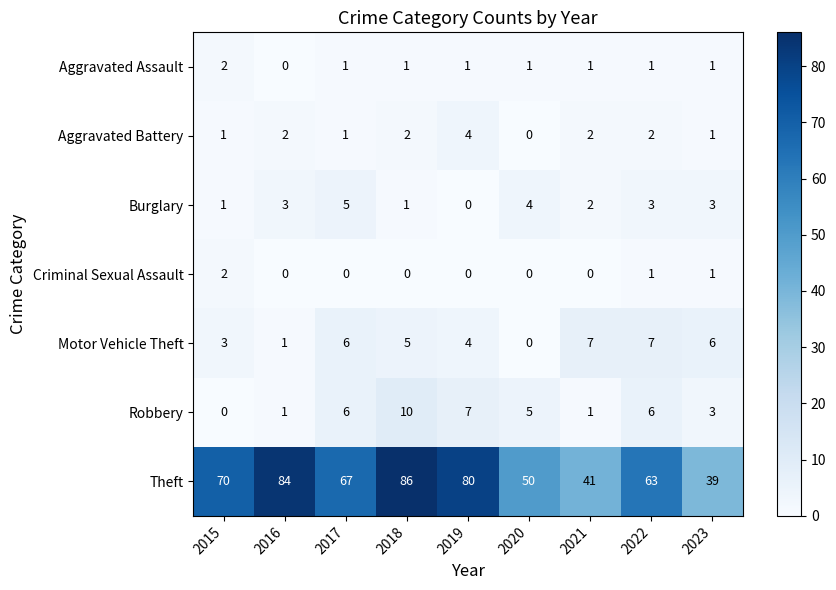

Where is Theft nearest to the value 62?

2022